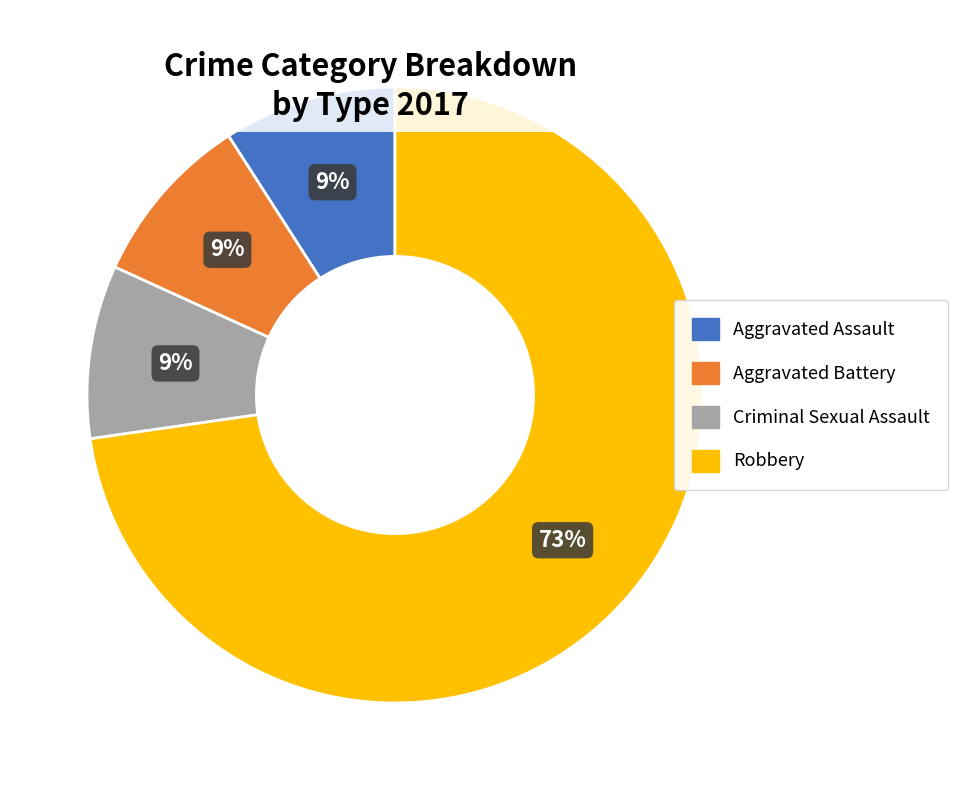

What percentage is the Criminal Sexual Assault slice, to the nearest percent?

9%